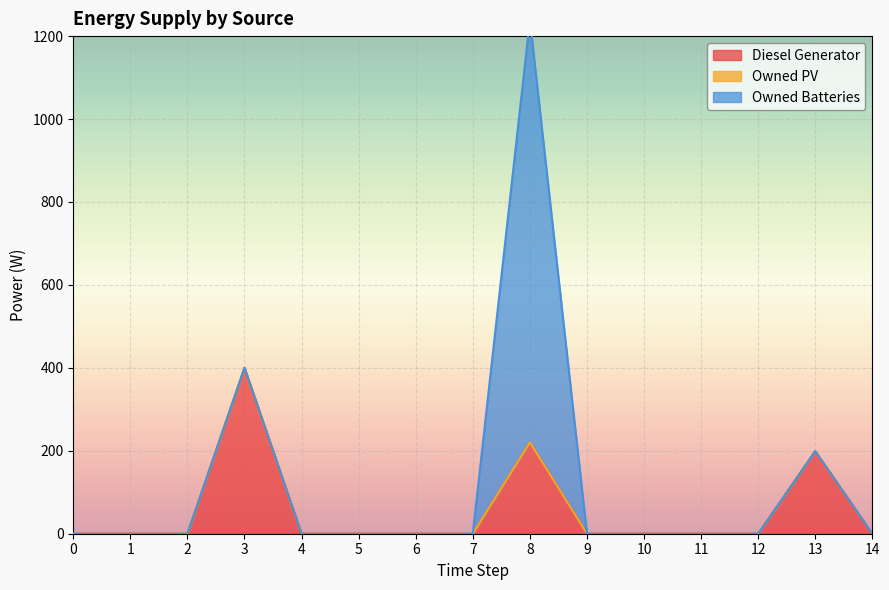

The Diesel Generator series shows 0 at 0. True or false?

True